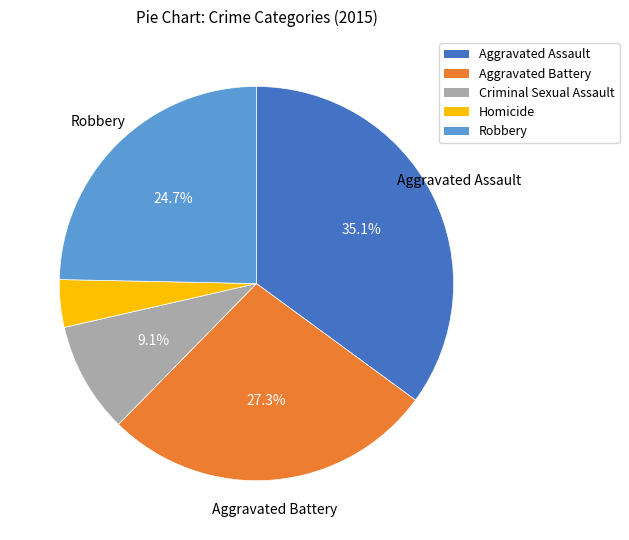

Do Homicide and Robbery together represent more than half of the pie?

No